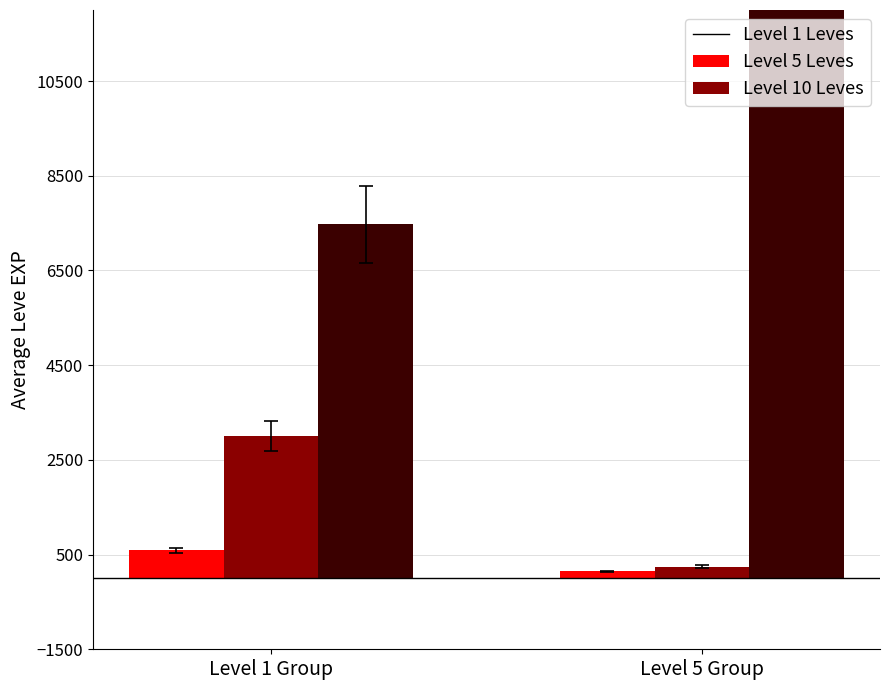

True or false: Level 5 Leves has a value of 52.8 at Level 5 Group.

False